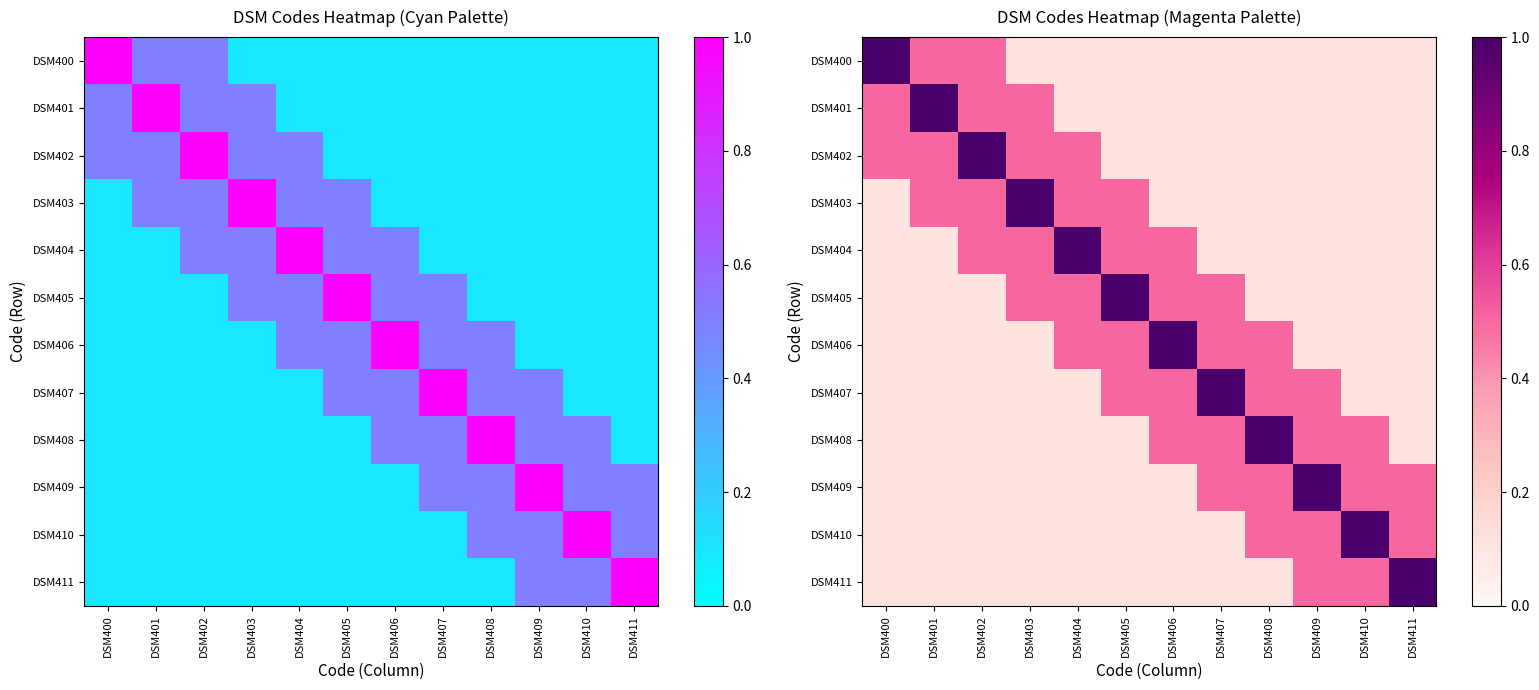

Count the number of categories in the chart.

12